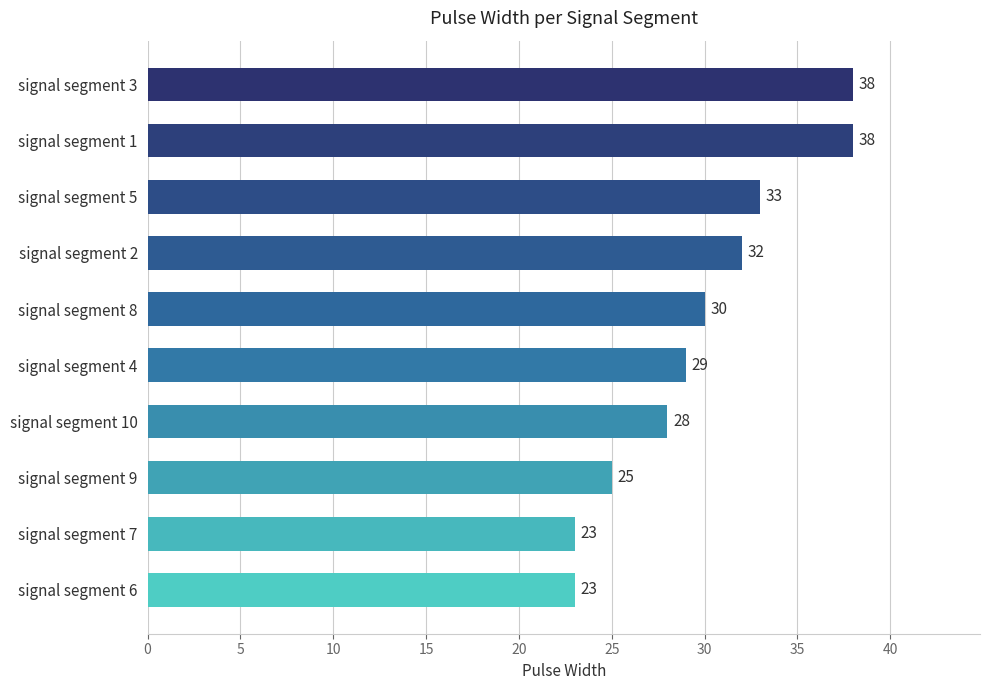

What is the difference between the second highest and minimum values?

15